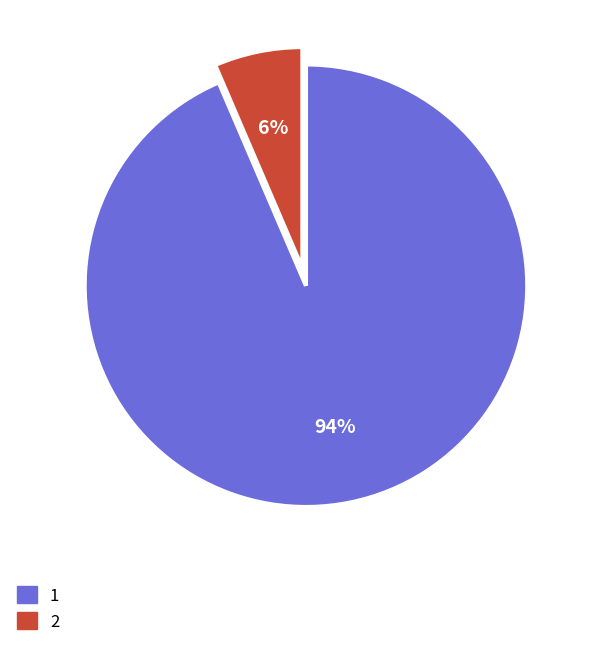

Which slice is the smallest?

2